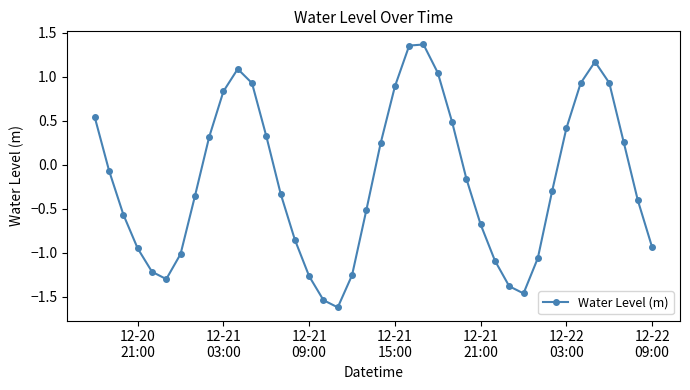

Does the chart display data point markers on the line(s)?

Yes